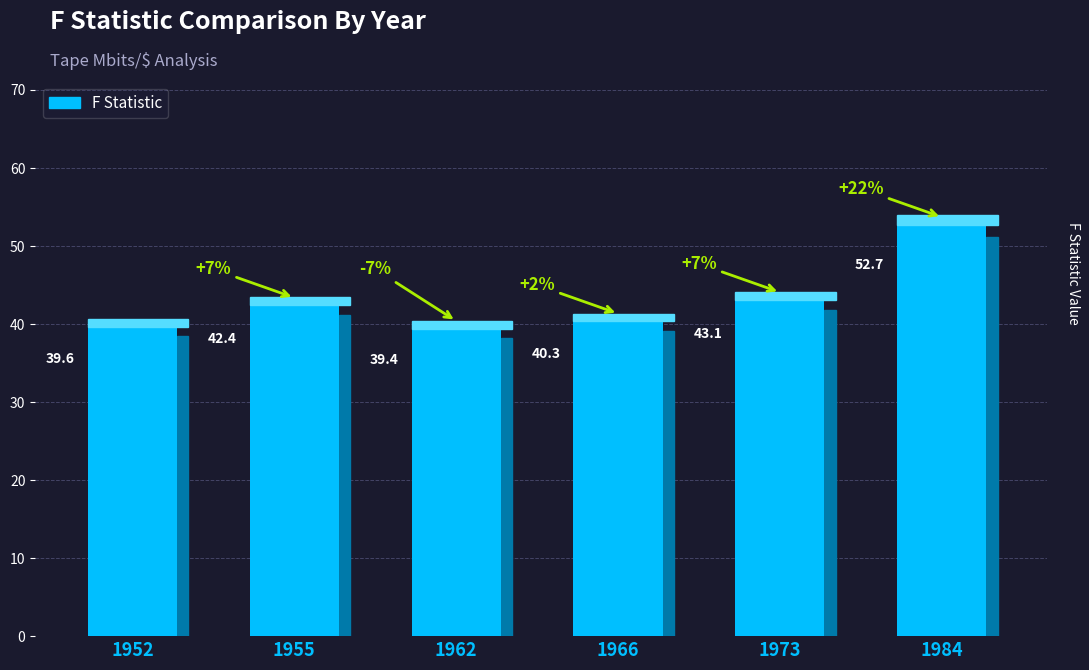

How many bars are there in total?

6